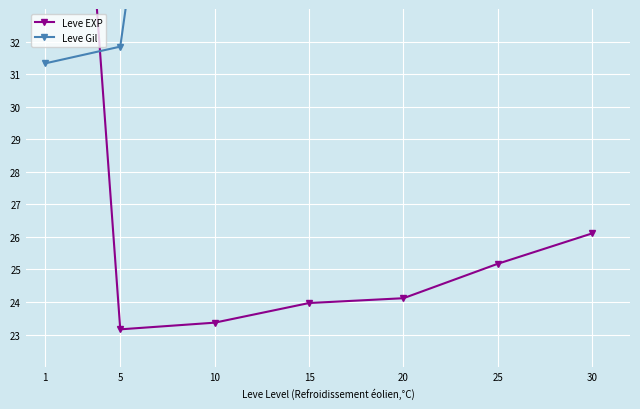

Between which two adjacent categories do Leve Gil and Leve EXP first intersect?

1 and 5